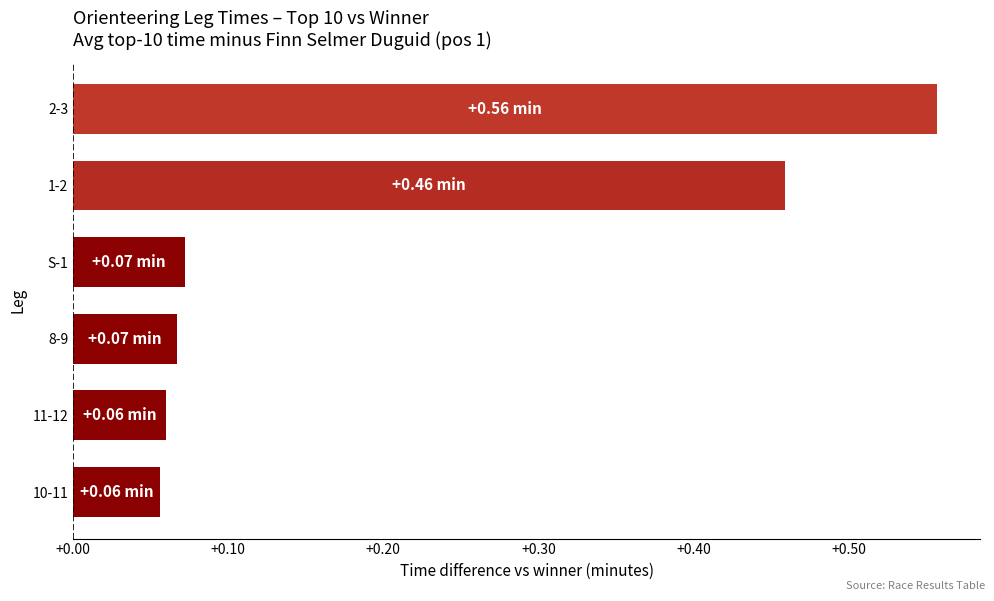

What is the change in value from 11-12 to 2-3?

+0.5